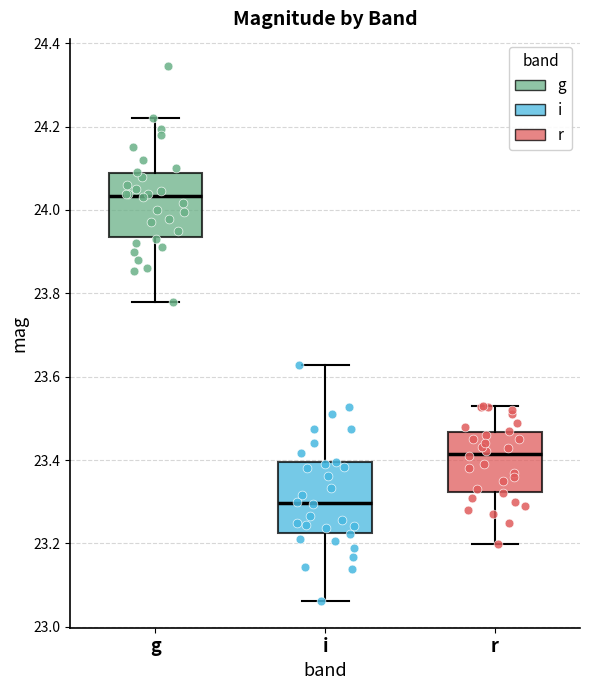

Reading left to right, transcribe this box plot: for each box, give where its median line is, the range the box spans, and where its two whiskers end, as read against the y-axis. The values are not printed on the chart, so give them approximately, as read against the axis.

g: median 24.04, box 23.94 to 24.08, whiskers 23.78 to 24.22
i: median 23.30, box 23.22 to 23.40, whiskers 23.06 to 23.62
r: median 23.42, box 23.32 to 23.46, whiskers 23.20 to 23.54